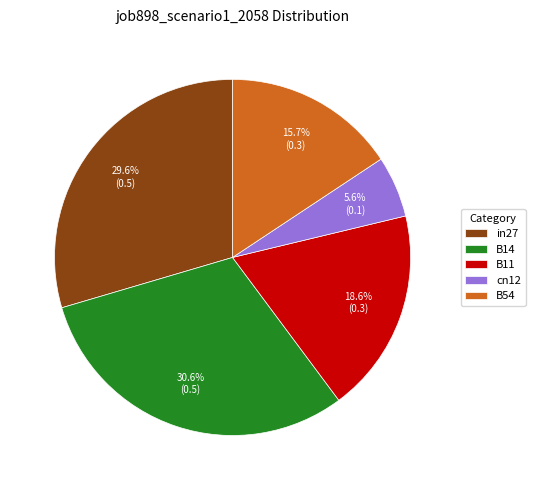

Count the number of slices in the pie.

5